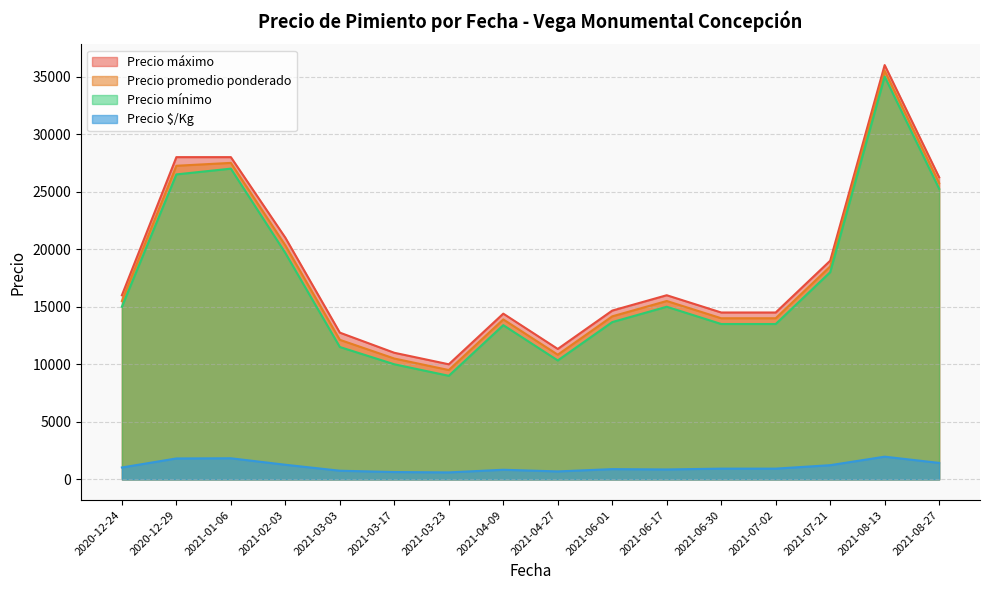

What is the difference between the maximum and minimum values in the Precio promedio ponderado series?

26000.0